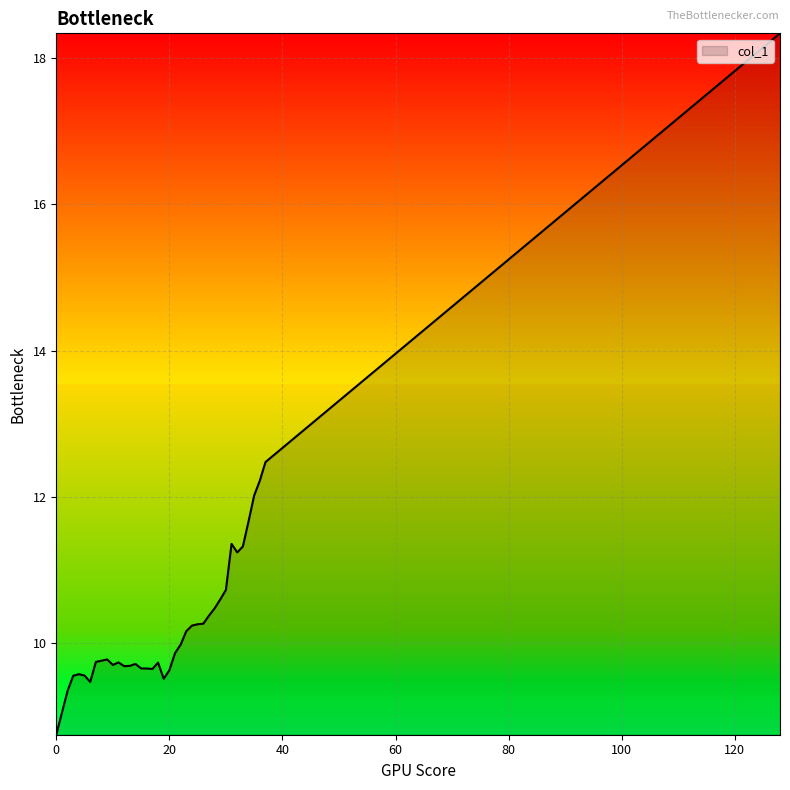

What is the difference between the maximum and minimum values?

9.6